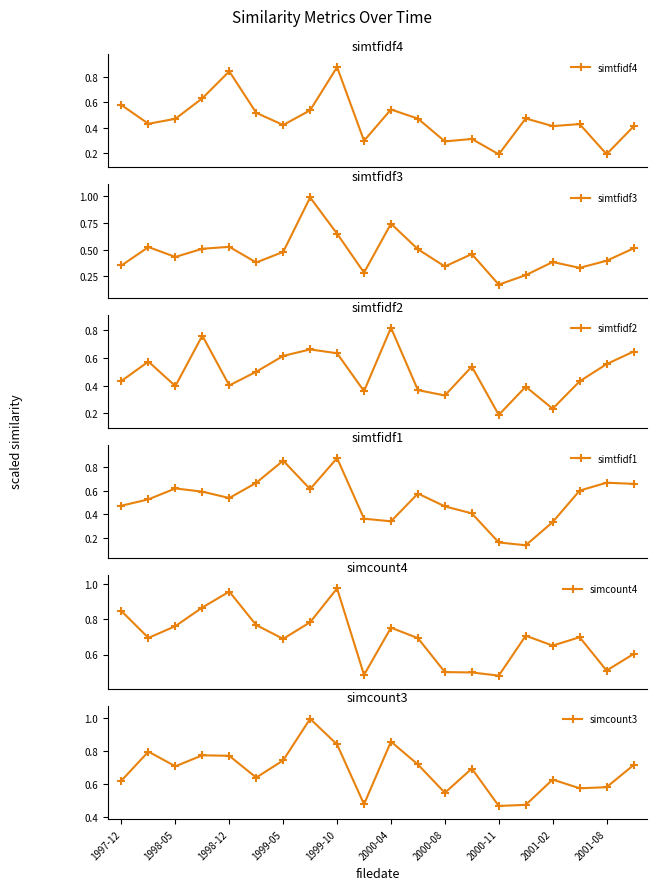

Is it true that simcount3 equals 0.3 at 15?

False